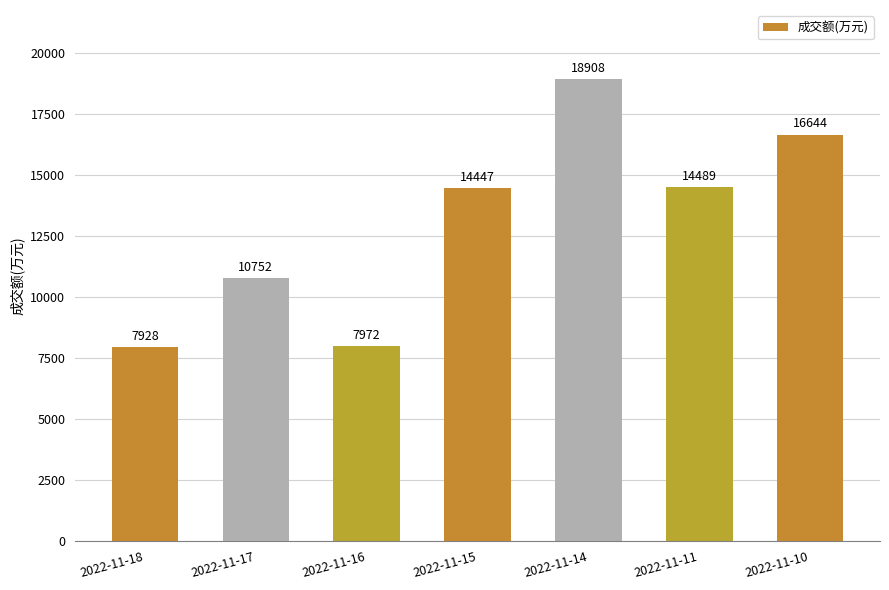

At which label is the value closest to 13418?

2022-11-15